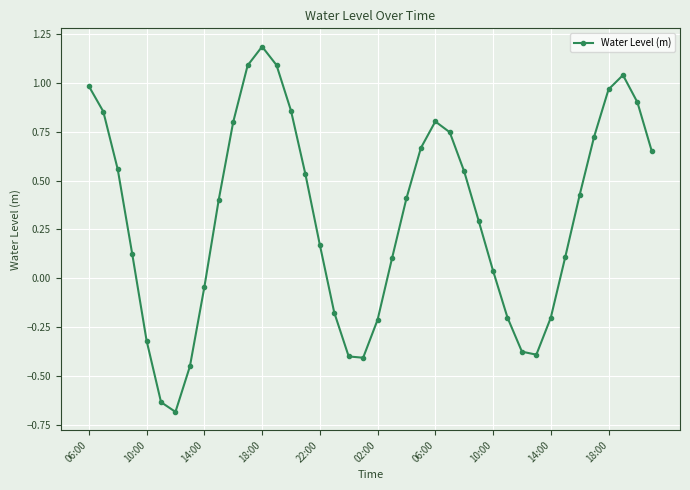

What is the maximum value shown in the chart?

1.2